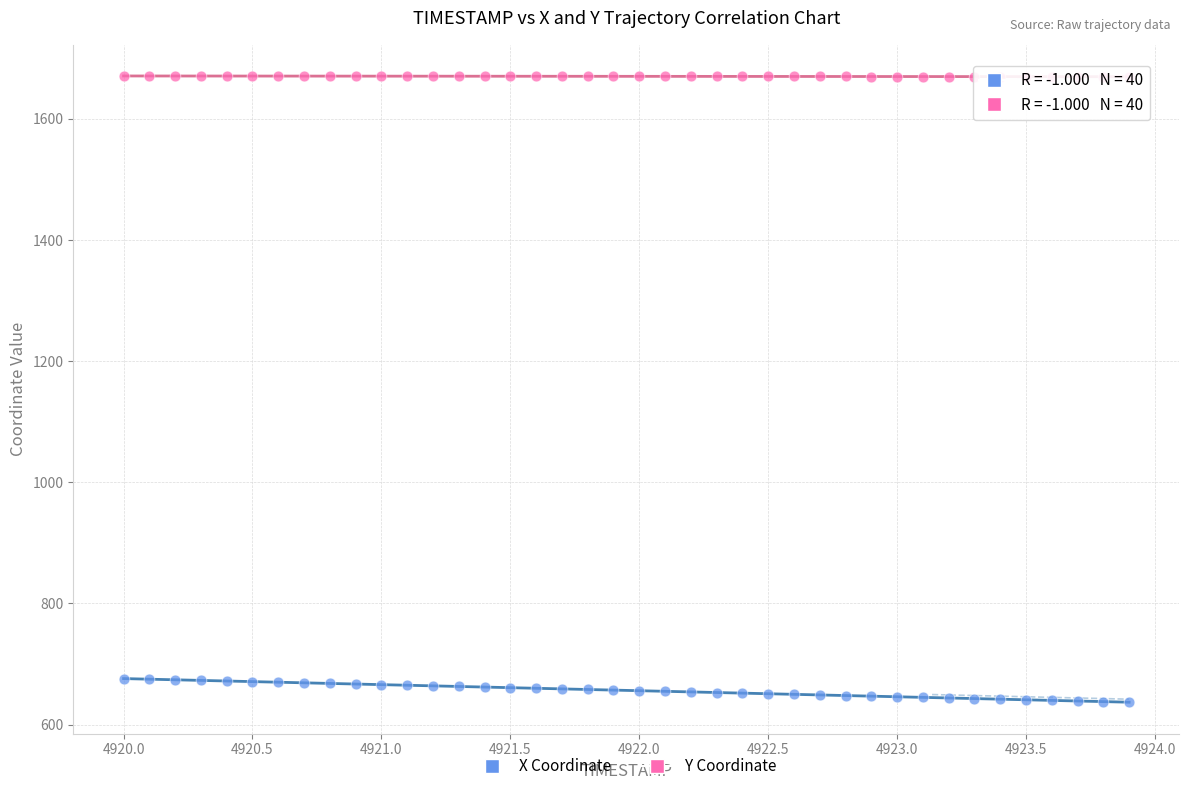

Which series reaches the maximum Y coordinate?

Y Coordinate